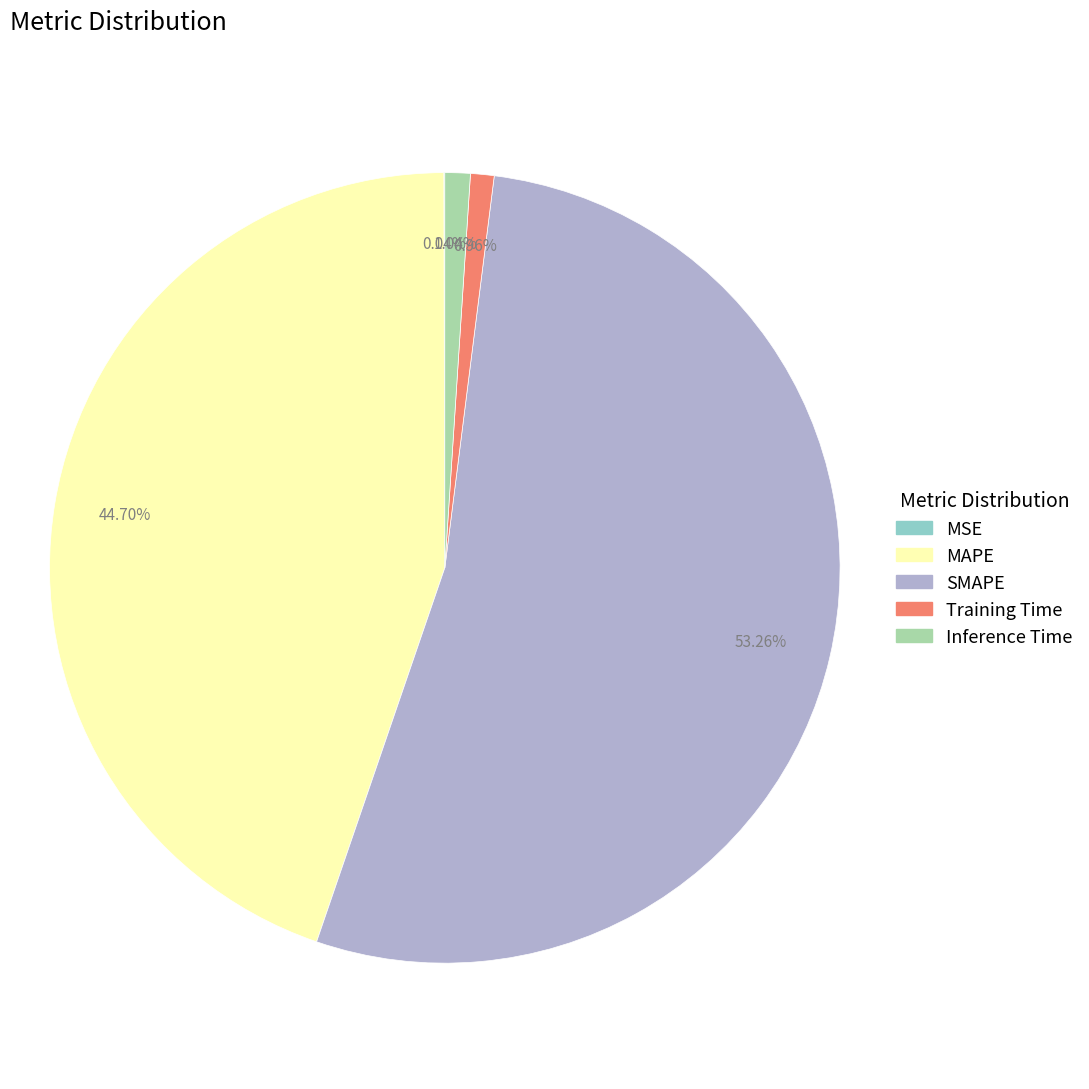

Combined, do Training Time and MAPE account for over 50%?

No